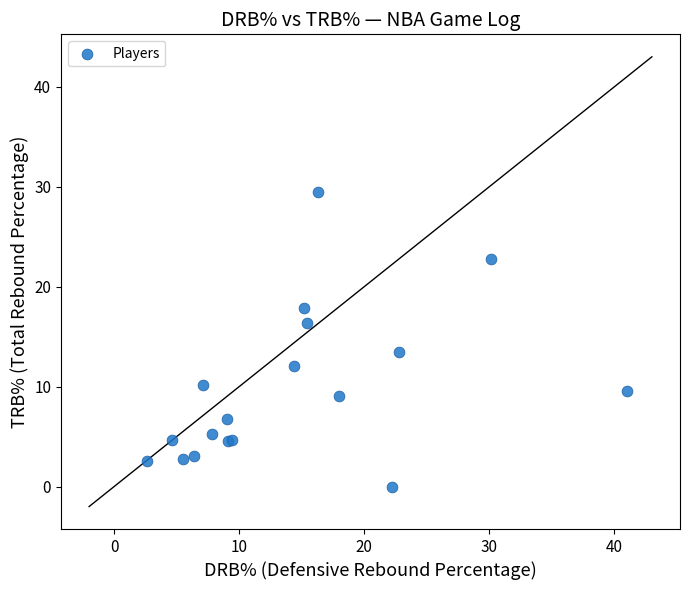

What Y value in the scatter plot is closest to 14?

13.5